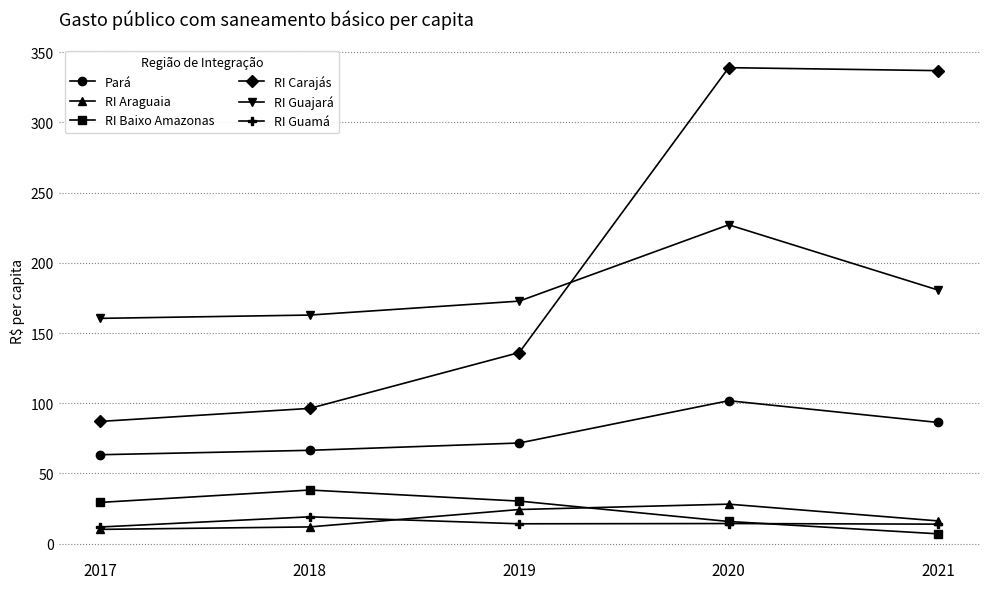

Which series has the largest range (max minus min)?

RI Carajás